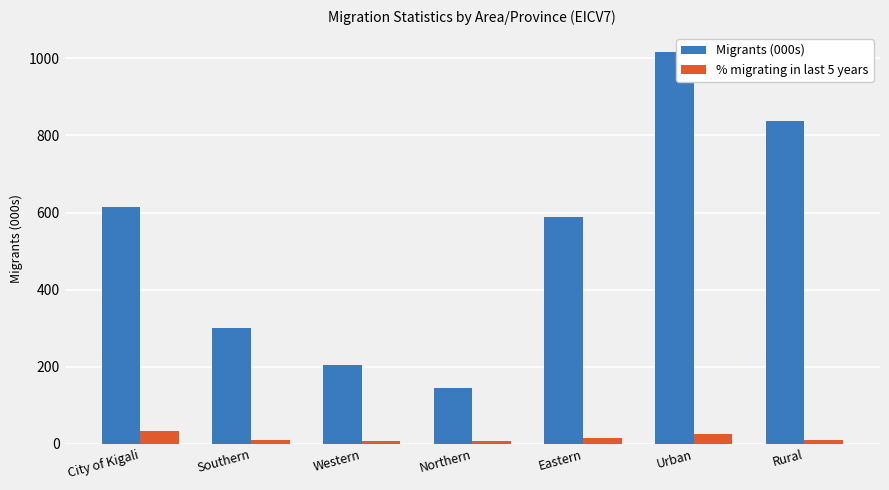

How many values in the % migrating in last 5 years series exceed 9?

4